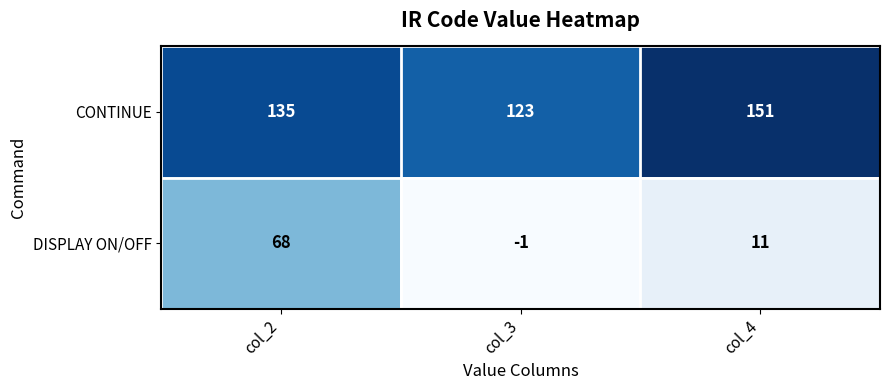

Reading left to right, what are all the values shown in this chart?

CONTINUE: 135	123	151
DISPLAY ON/OFF: 68	-1	11